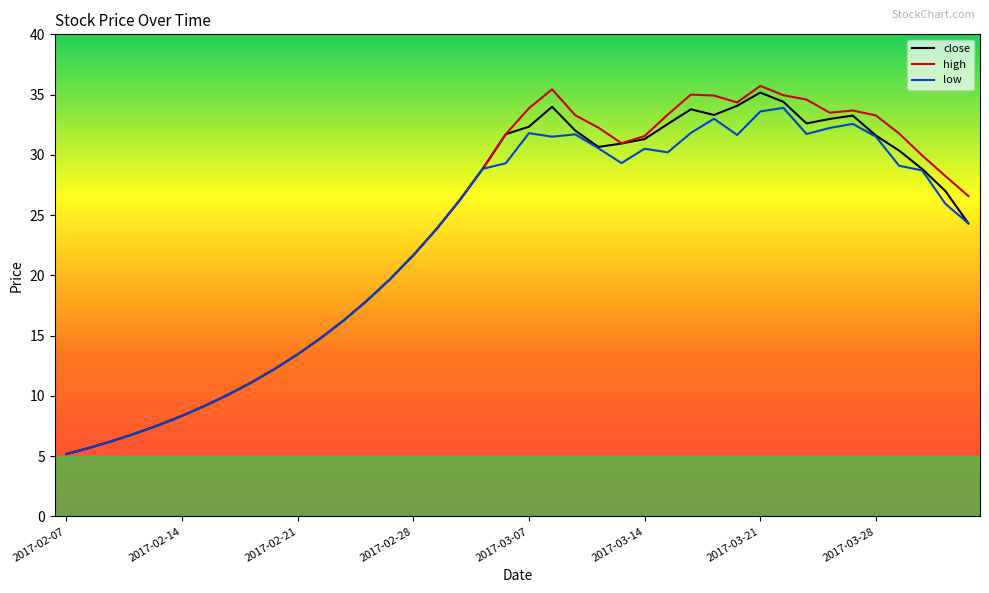

What is the highest value of the close series?

35.2